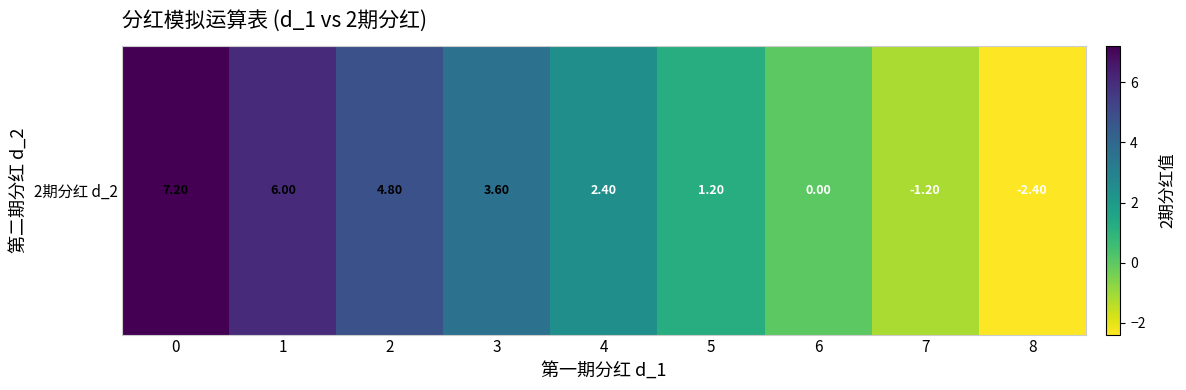

How many values exceed 2?

5